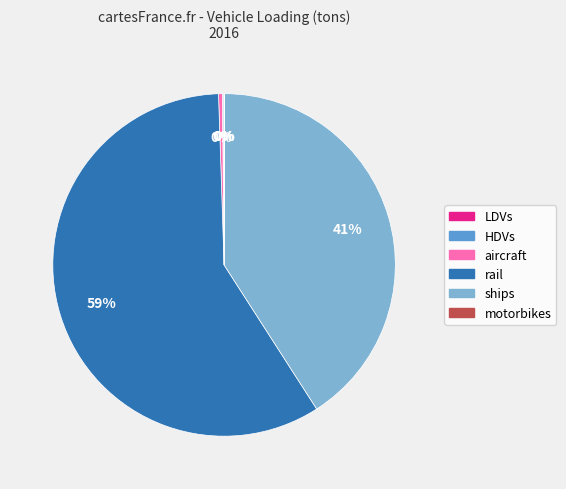

What is the ratio of the value at ships to the value at rail?

0.7